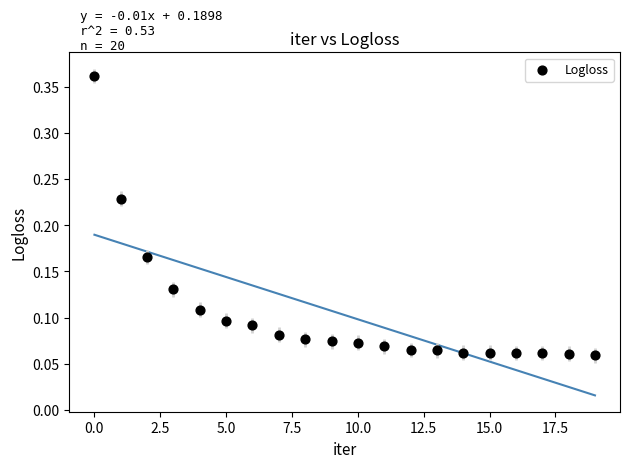

What is the range of Y values (max minus min)?

0.3